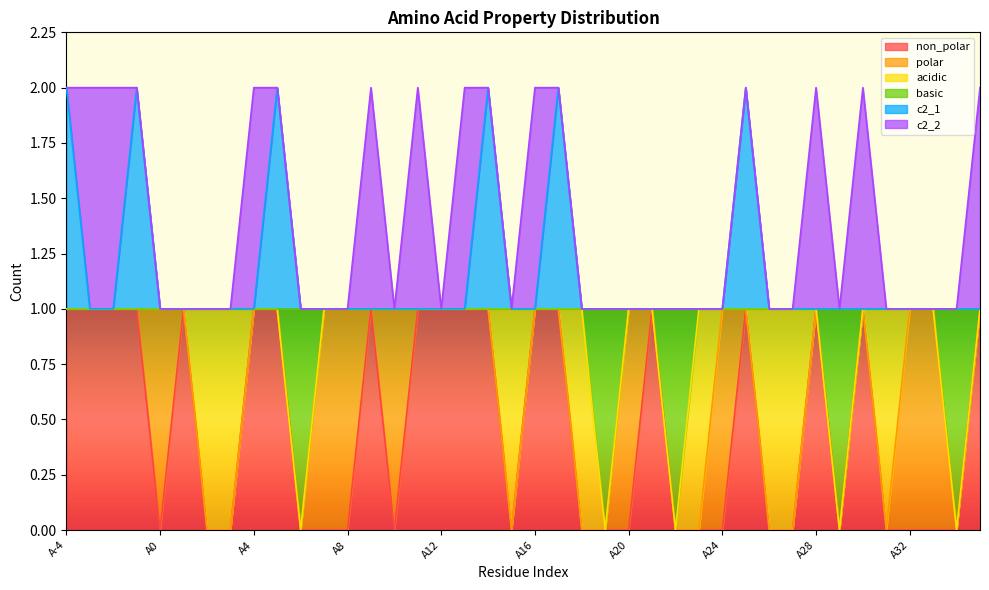

At which label is basic closest to 0?

A6